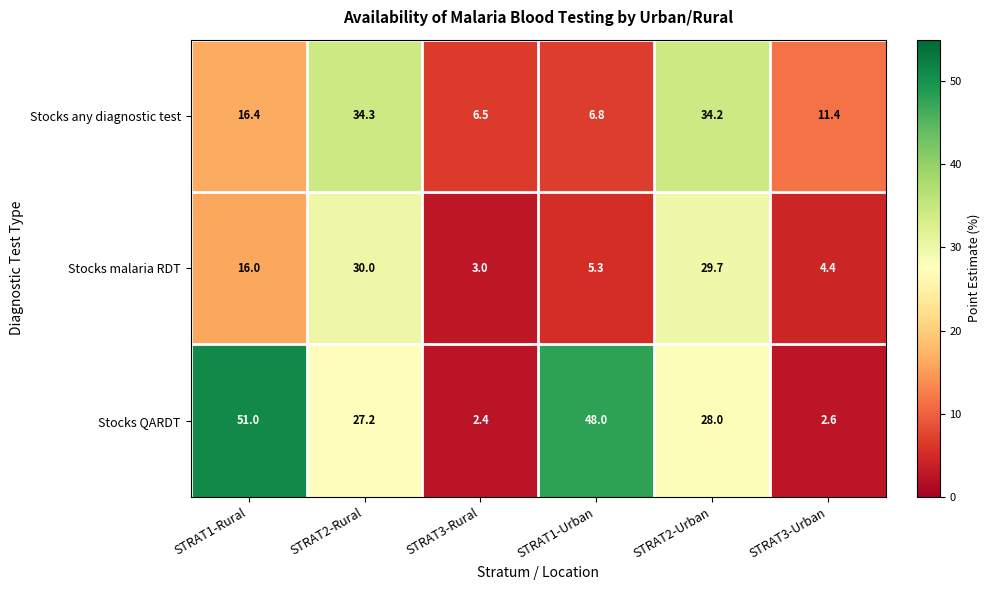

At which category is the sum across all series the highest?

STRAT2-Urban